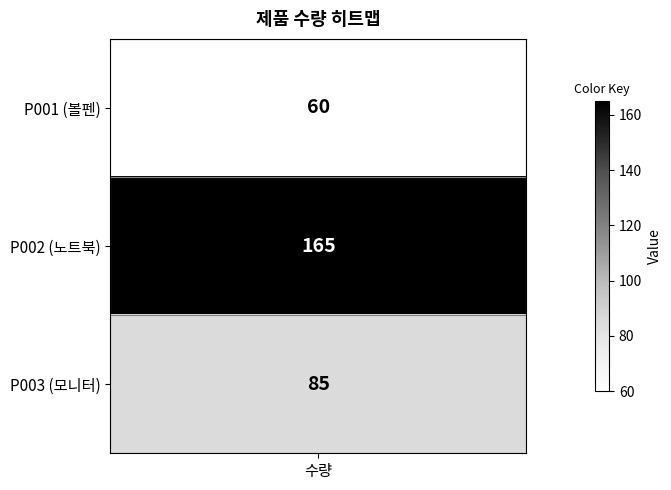

What is the change in value from P001 to P002?

+105